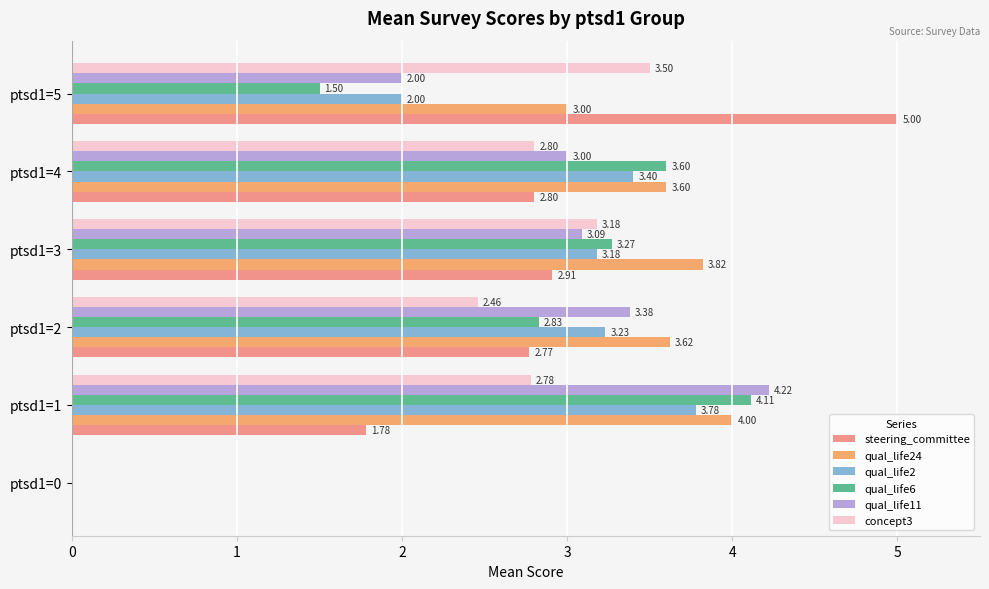

What is the sum of all qual_life11 values?

15.7